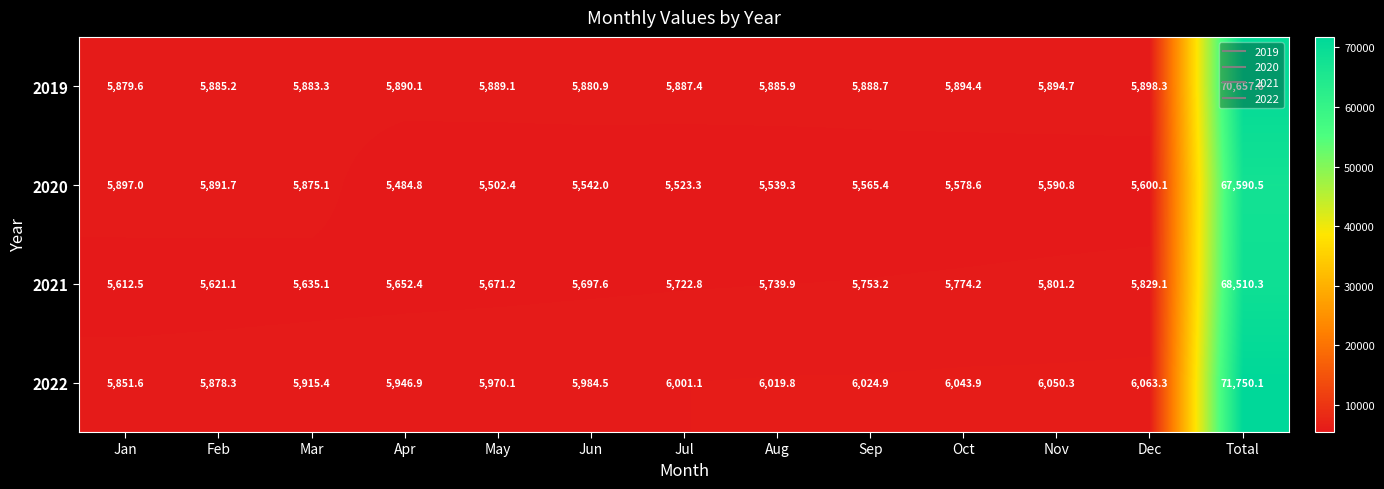

Which category has the lowest value in the 2019 series?

Jan